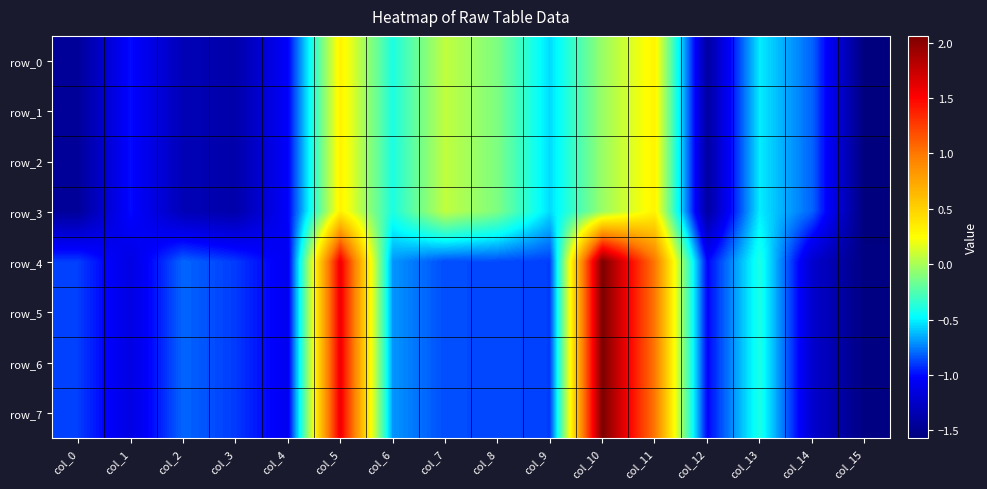

Read the row_1 value at col_6.

-0.4